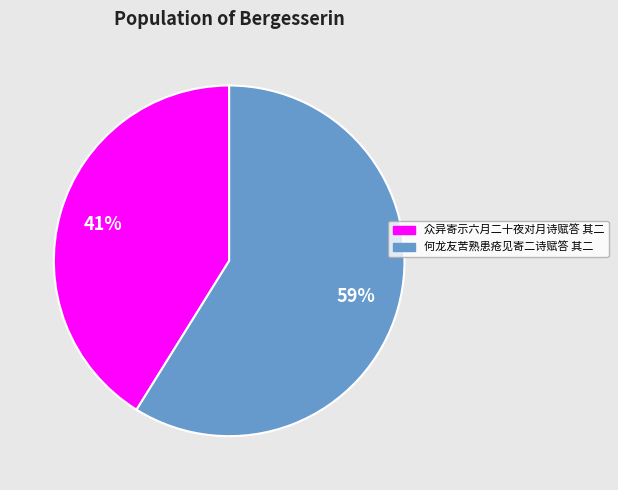

Count the number of slices in the pie.

2